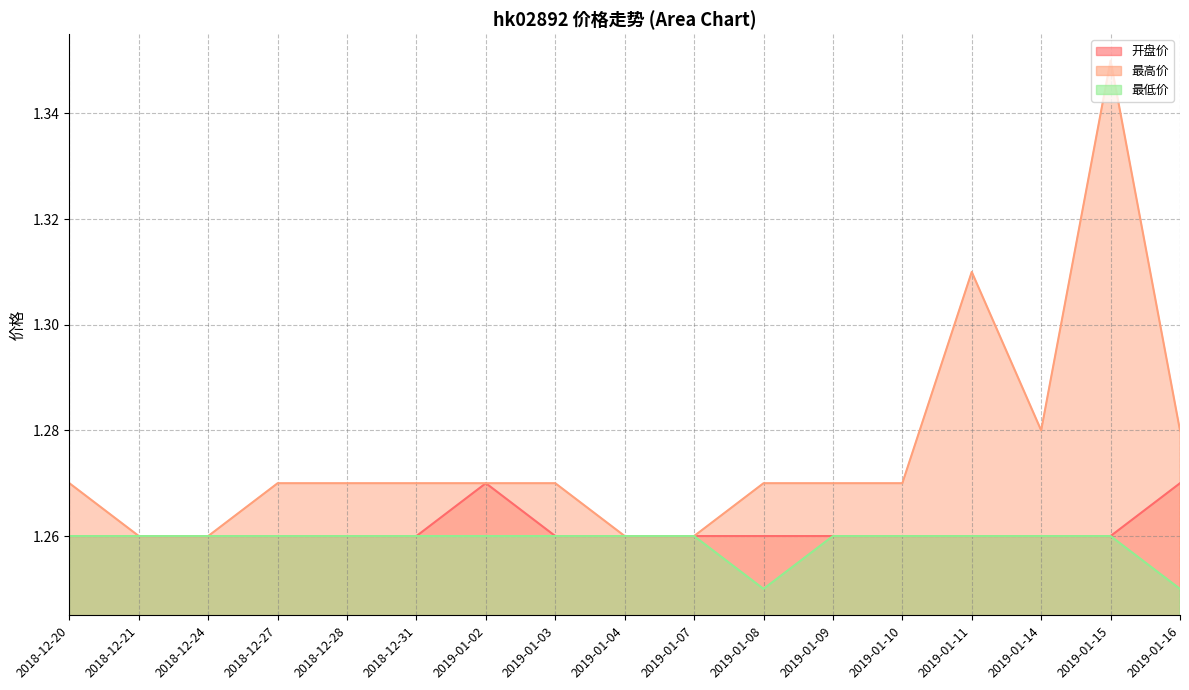

True or false: 最高价 has a value of 1.4 at 2019-01-15.

True